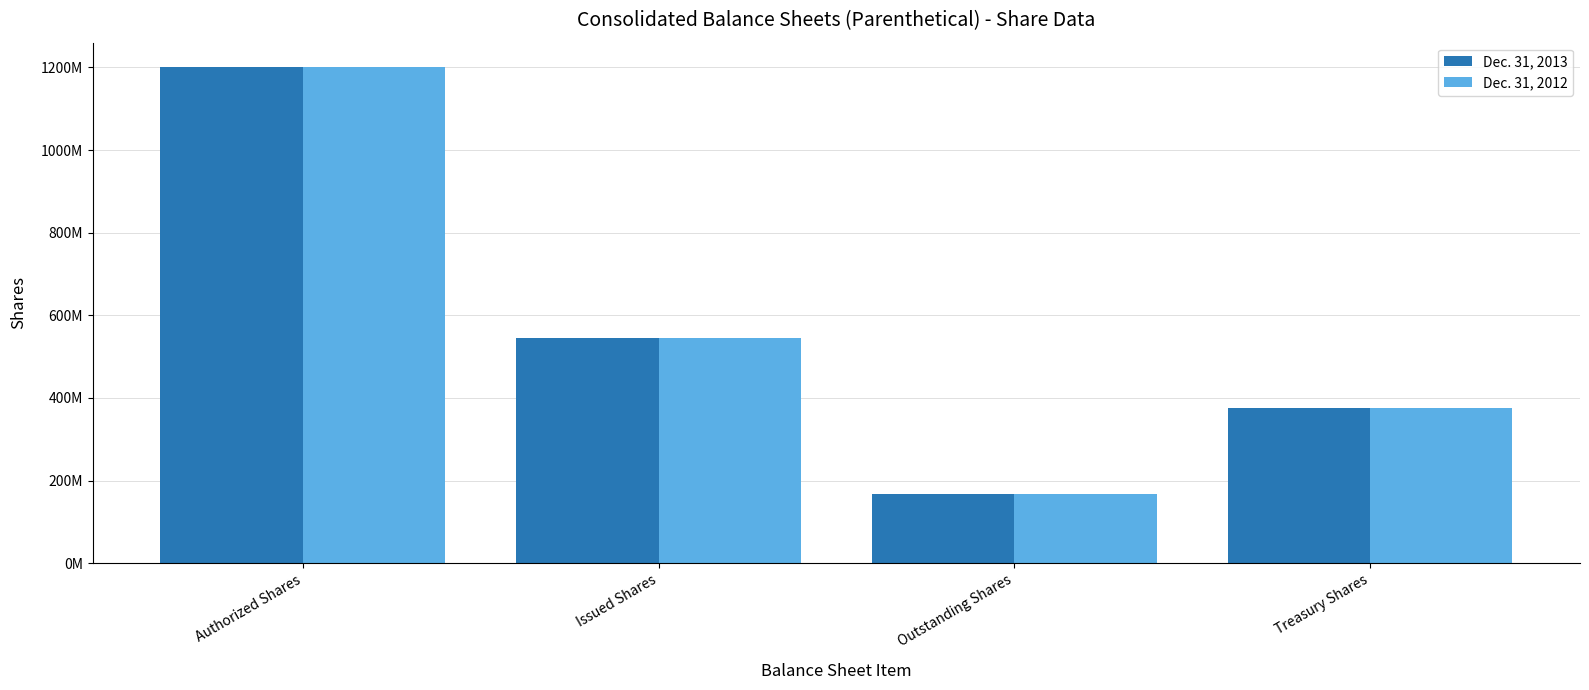

What are all the series names shown in the legend?

Dec. 31, 2013, Dec. 31, 2012